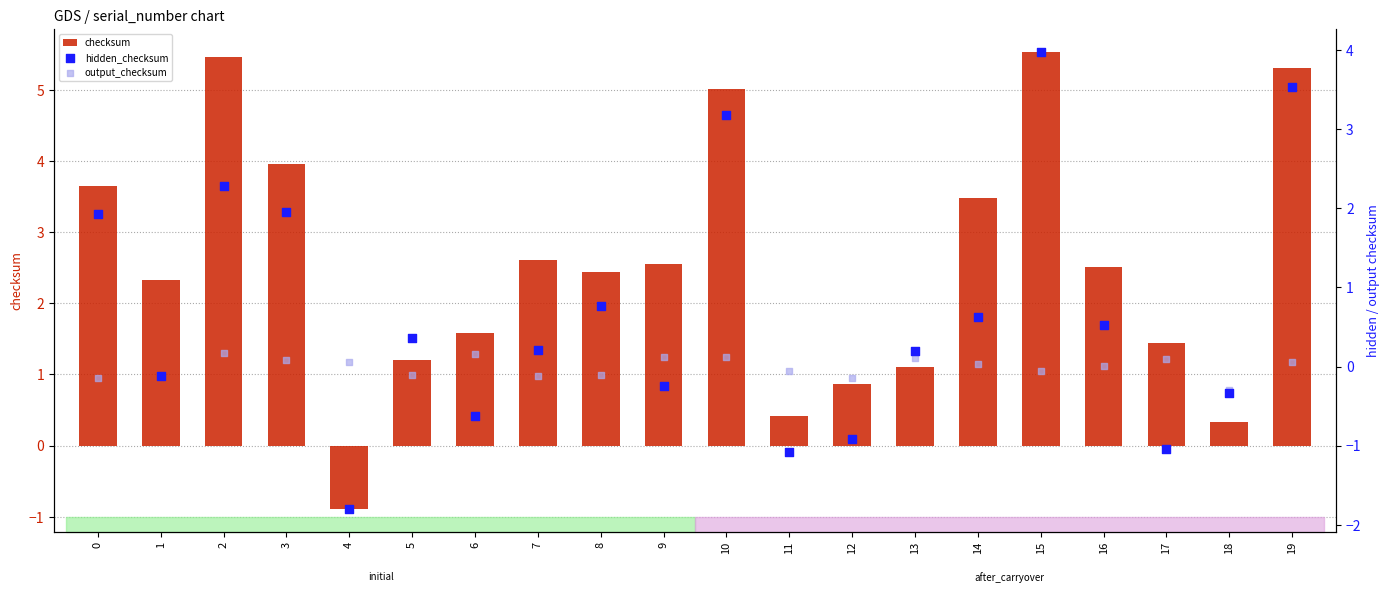

Which series reaches the maximum Y coordinate?

checksum